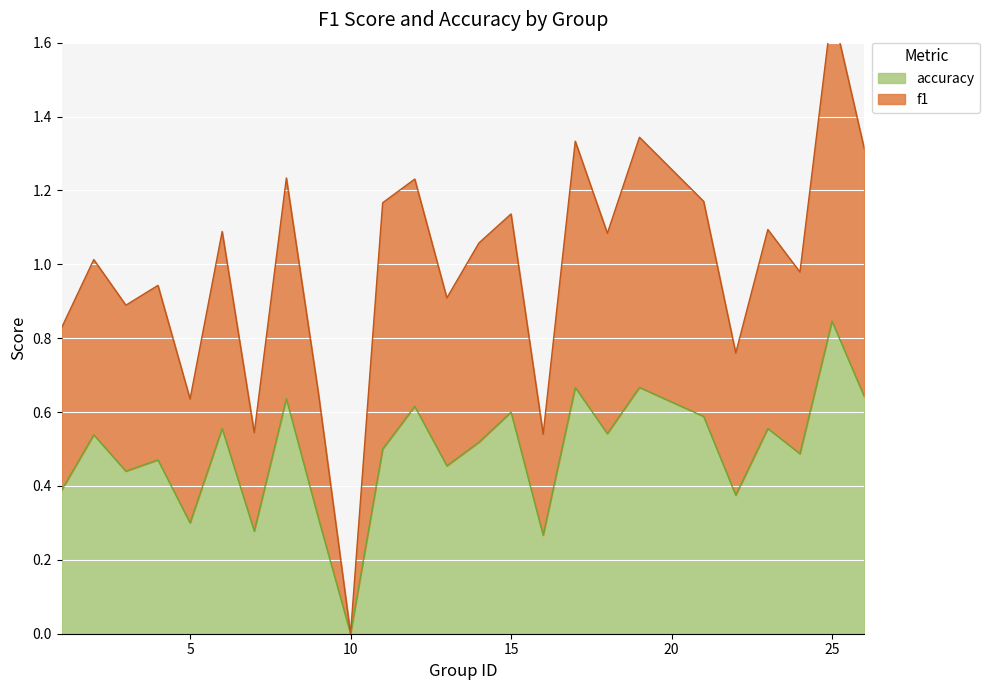

What is the greatest value displayed?

1.7